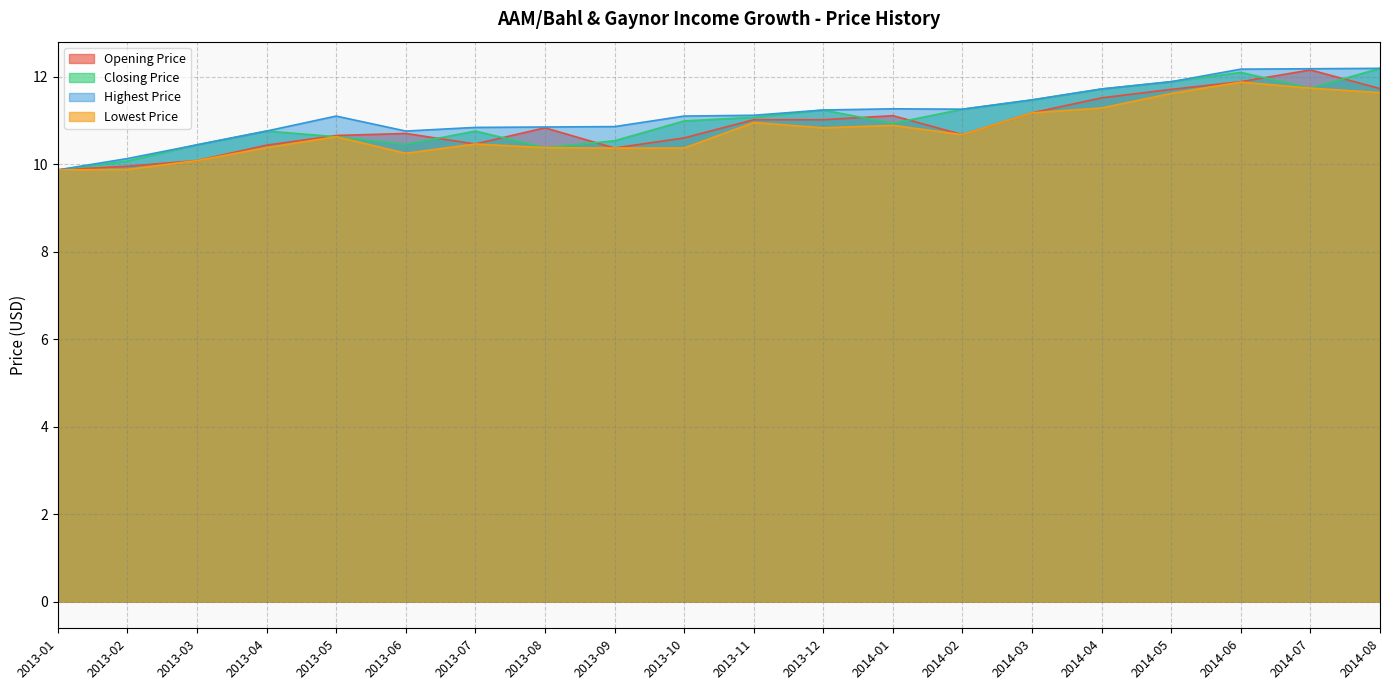

Which series has the largest total across all categories?

Highest Price